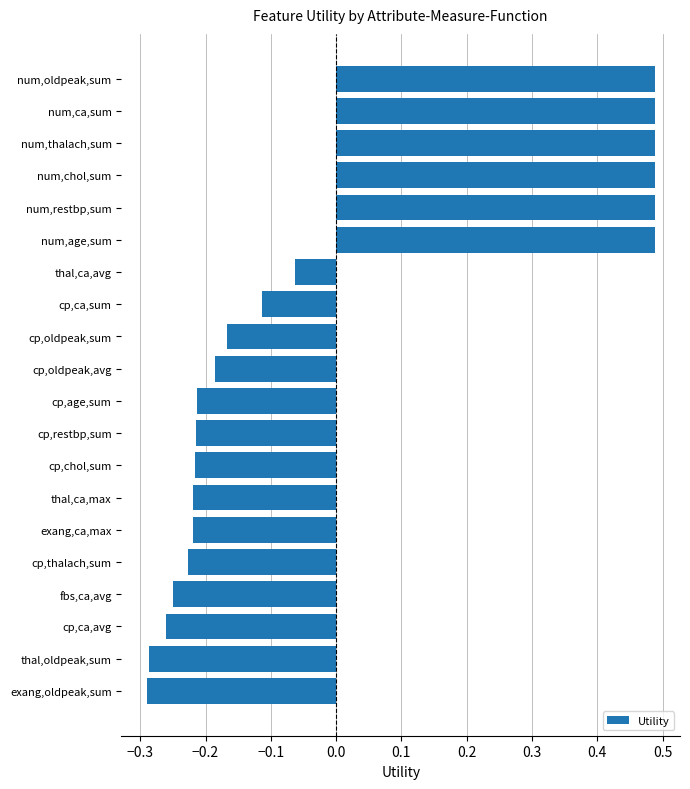

True or false: the data shows 0.3 at num,thalach,sum.

False